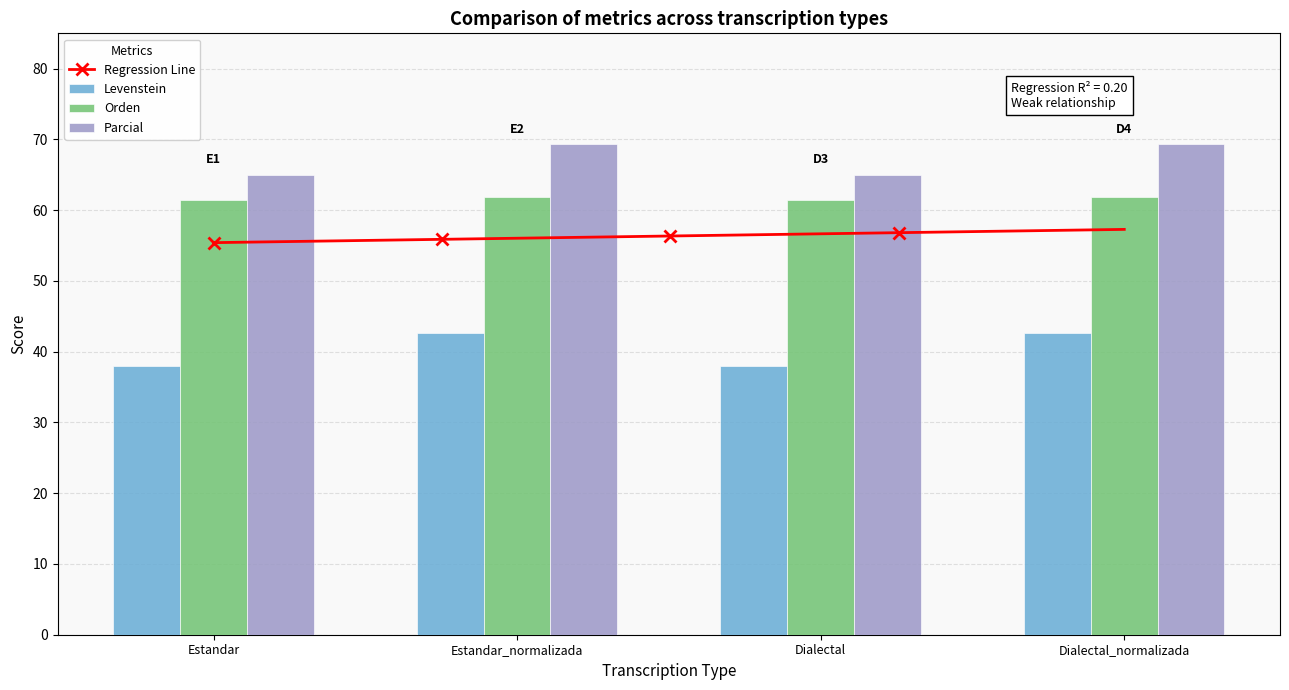

Reading right to left, transcribe all the data shown in this chart.

Levenstein: 42.6	38.0	42.6	38.0
Orden: 61.8	61.4	61.8	61.4
Parcial: 69.3	65.0	69.3	65.0